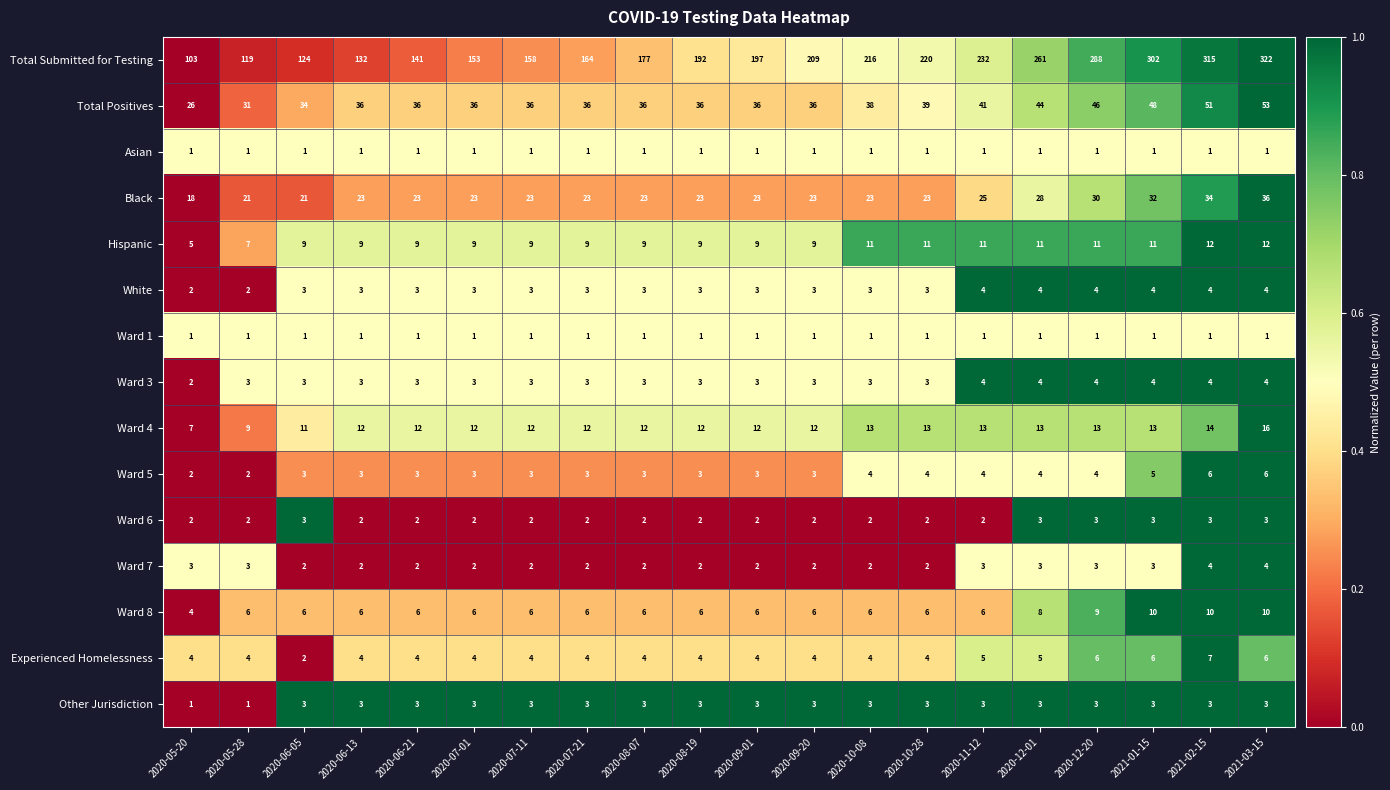

List the labels in order of Total Submitted for Testing value, largest first.

2021-03-15, 2021-02-15, 2021-01-15, 2020-12-20, 2020-12-01, 2020-11-12, 2020-10-28, 2020-10-08, 2020-09-20, 2020-09-01, 2020-08-19, 2020-08-07, 2020-07-21, 2020-07-11, 2020-07-01, 2020-06-21, 2020-06-13, 2020-06-05, 2020-05-28, 2020-05-20